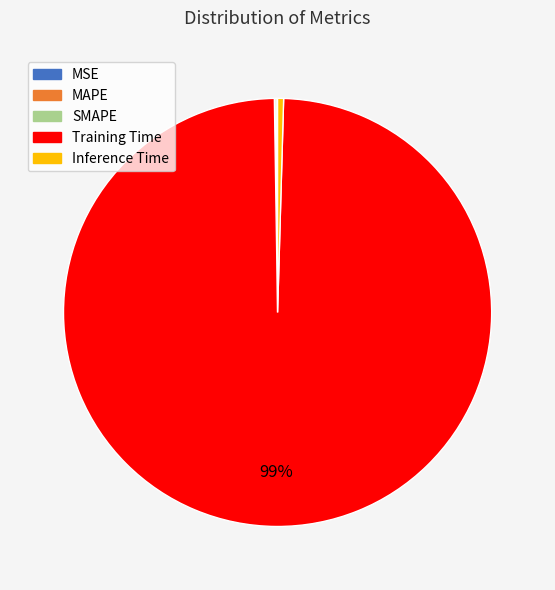

Which category has the biggest portion of the pie?

Training Time